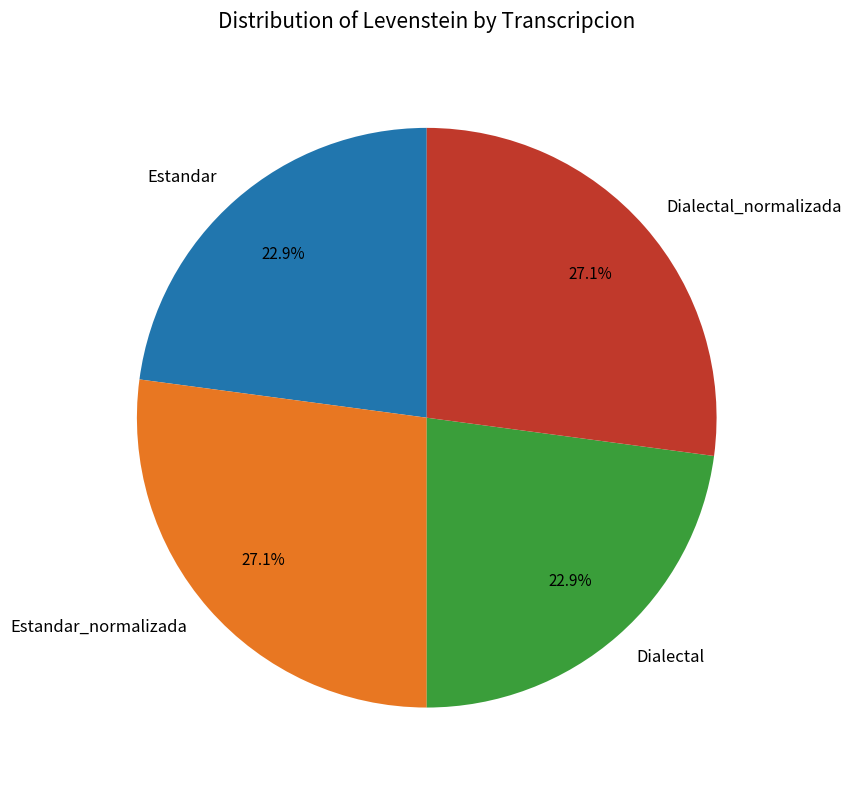

To the nearest percent, what is the average slice percentage?

25%